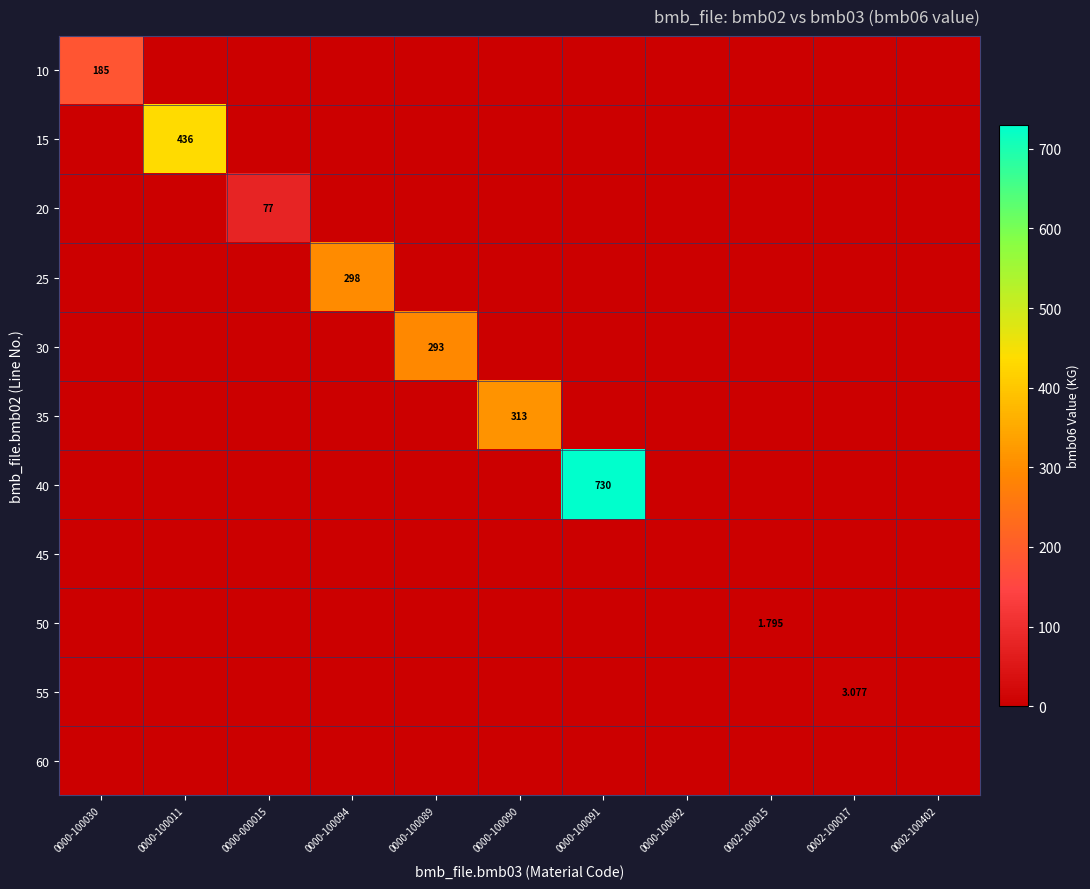

How many data points does each series have?

11